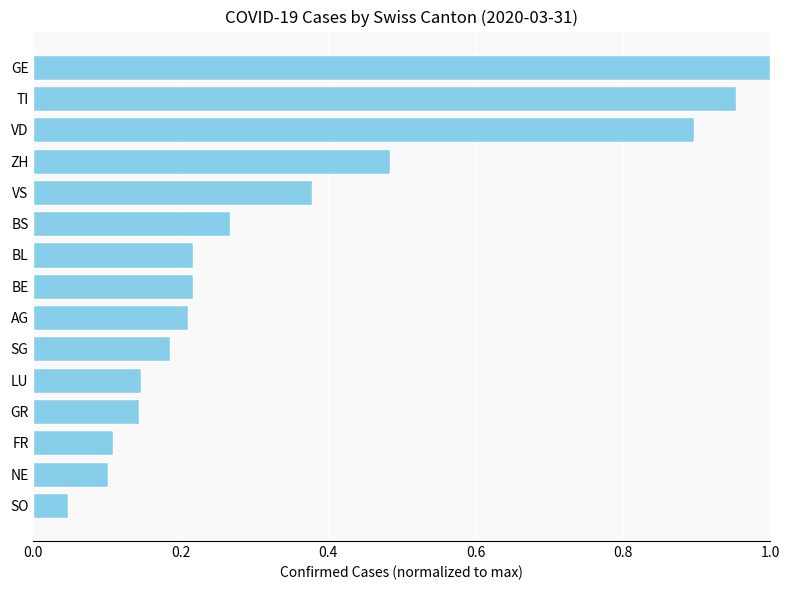

At which label is the value closest to 0?

SO